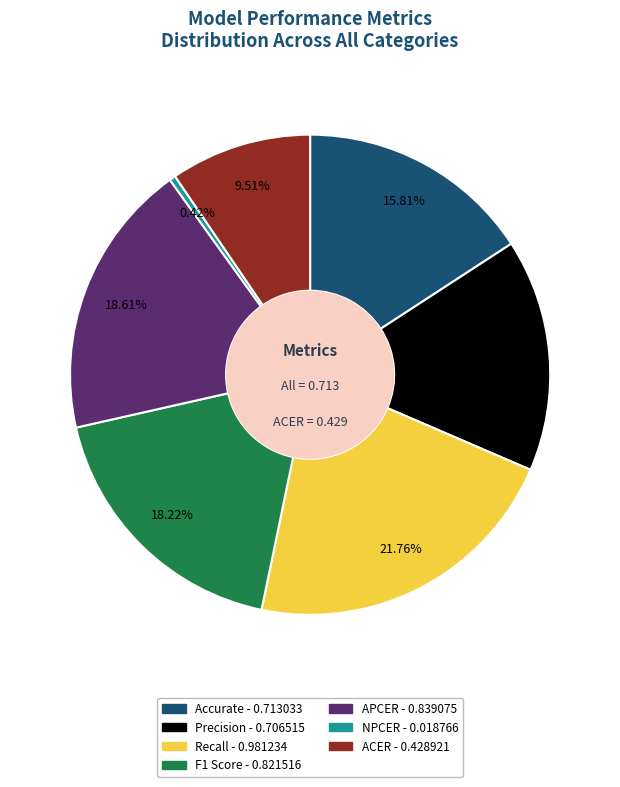

Which has a higher value, Accurate or ACER?

Accurate